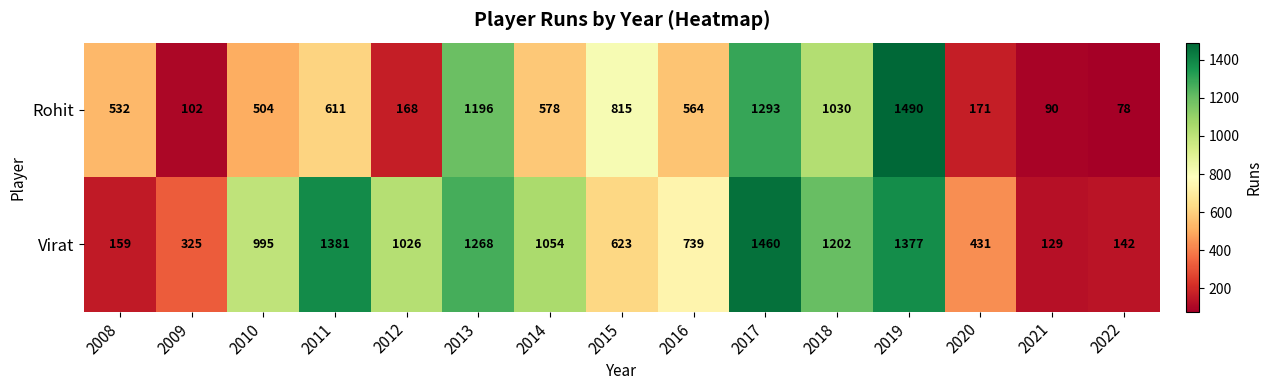

Reading left to right, extract all data points from this chart.

Rohit: 2008=532	2009=102	2010=504	2011=611	2012=168	2013=1196	2014=578	2015=815	2016=564	2017=1293	2018=1030	2019=1490	2020=171	2021=90	2022=78
Virat: 2008=159	2009=325	2010=995	2011=1381	2012=1026	2013=1268	2014=1054	2015=623	2016=739	2017=1460	2018=1202	2019=1377	2020=431	2021=129	2022=142